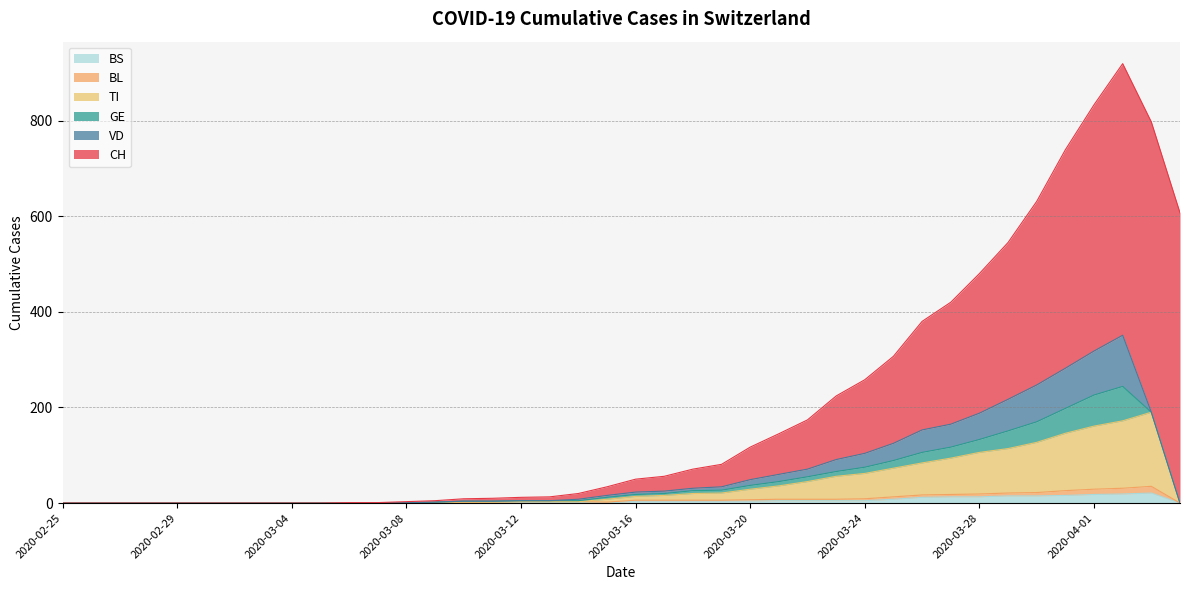

Which category has the highest value in the BS series?

2020-04-03